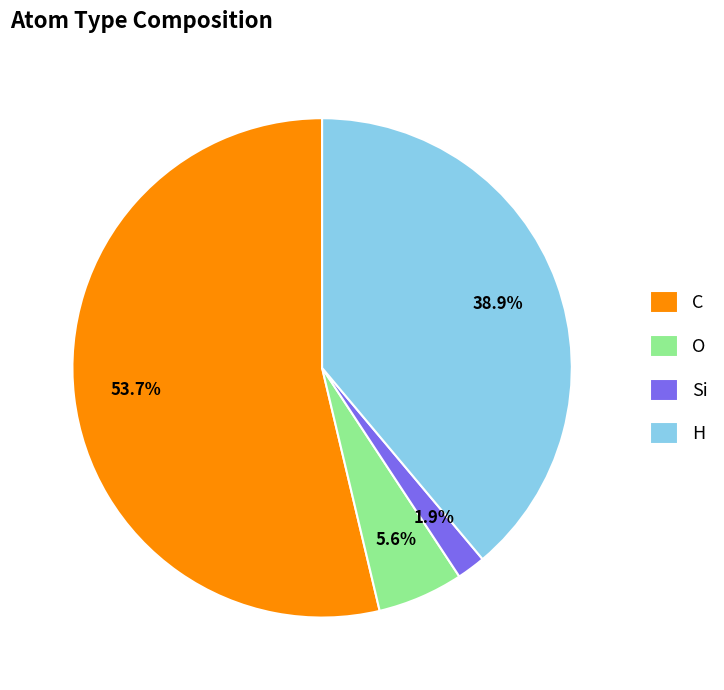

The C slice represents 54% of the pie. True or false?

True